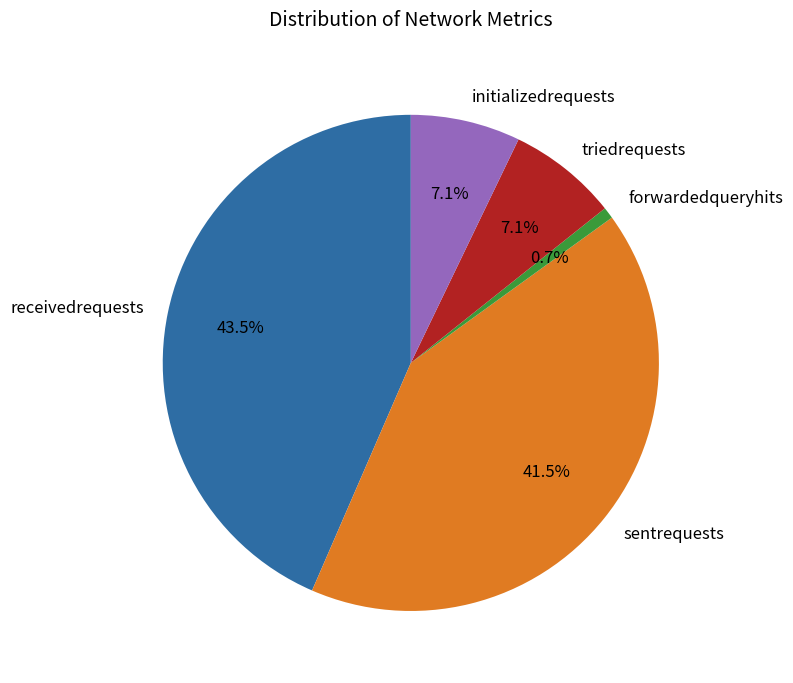

What is the largest slice in the pie chart?

receivedrequests